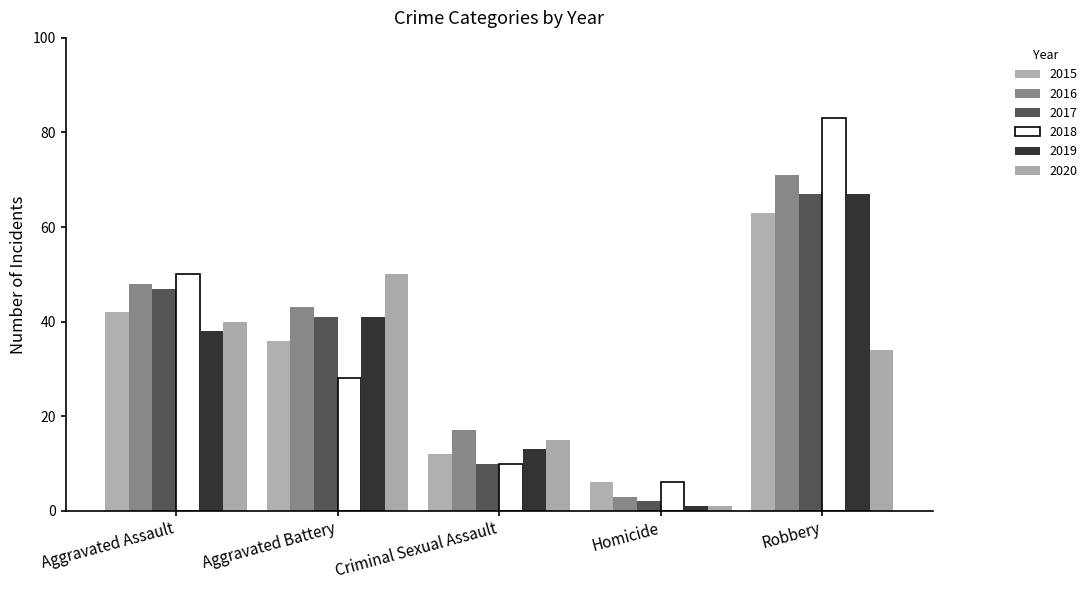

Which series has the largest total across all categories?

2016